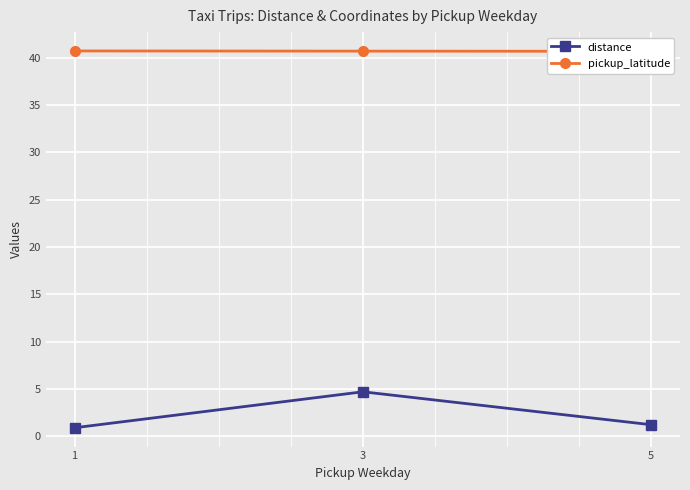

At how many categories does at least one series exceed 16?

3